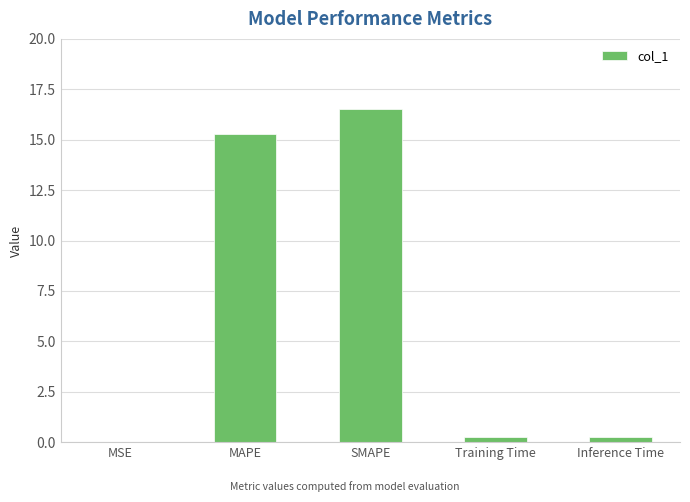

Which has a higher value, Inference Time or MAPE?

MAPE